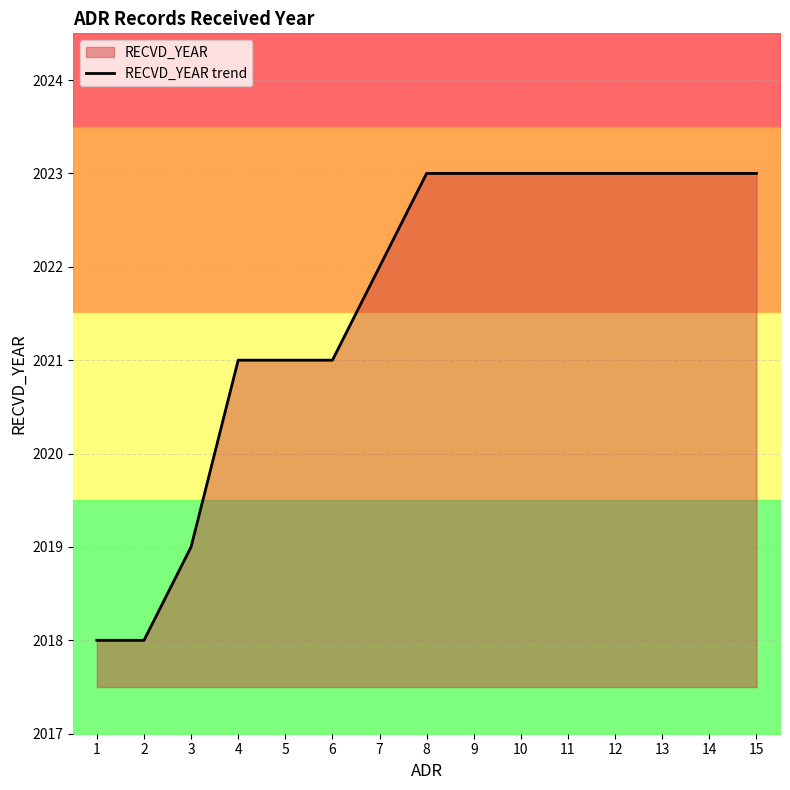

Reading right to left, extract all data points from this chart.

15=2023	14=2023	13=2023	12=2023	11=2023	10=2023	9=2023	8=2023	7=2022	6=2021	5=2021	4=2021	3=2019	2=2018	1=2018